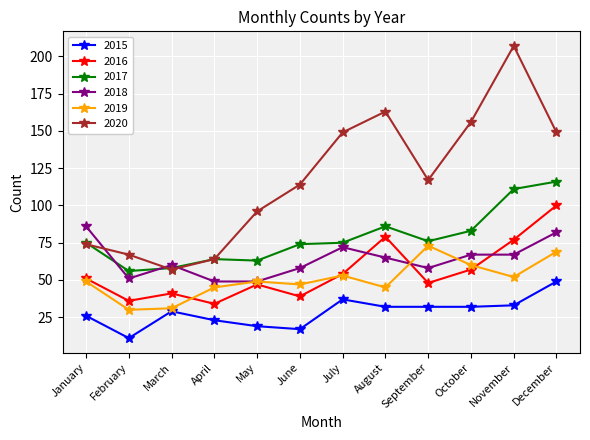

Between February and September, which series saw the biggest shift?

2020